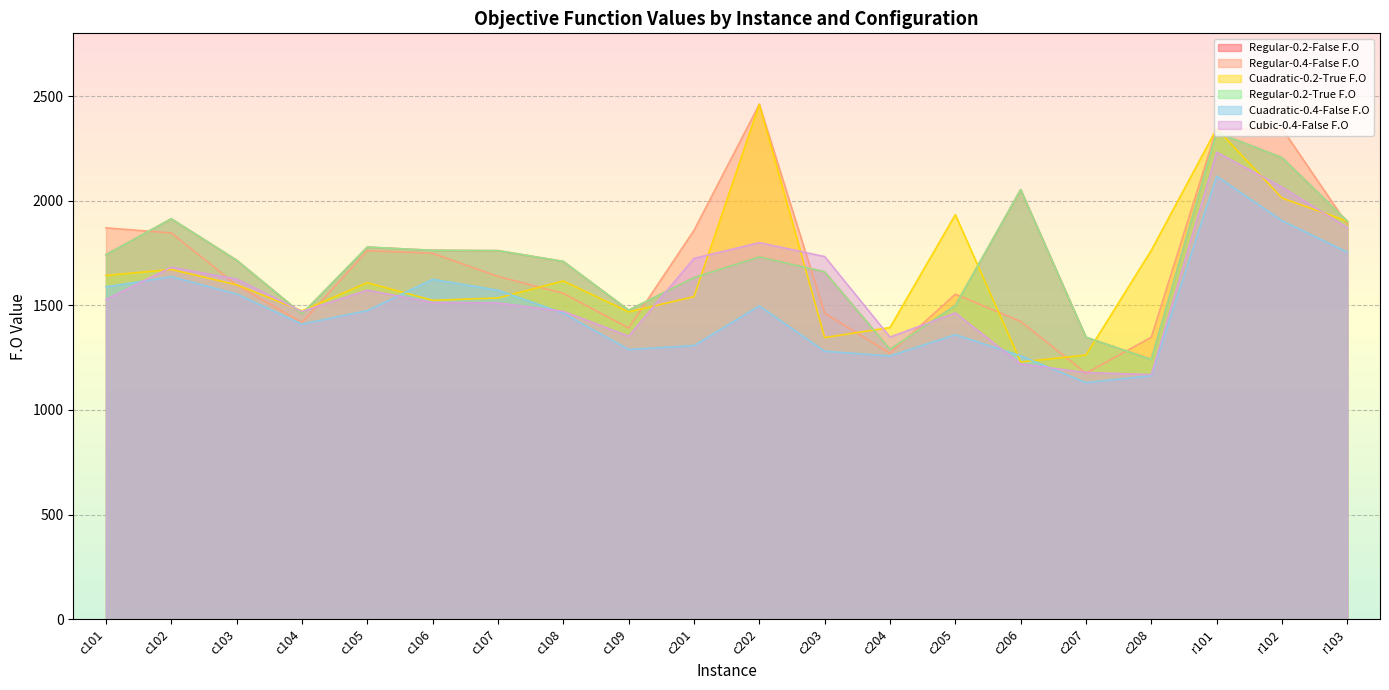

What is the label of the 12th point from the right?

c109